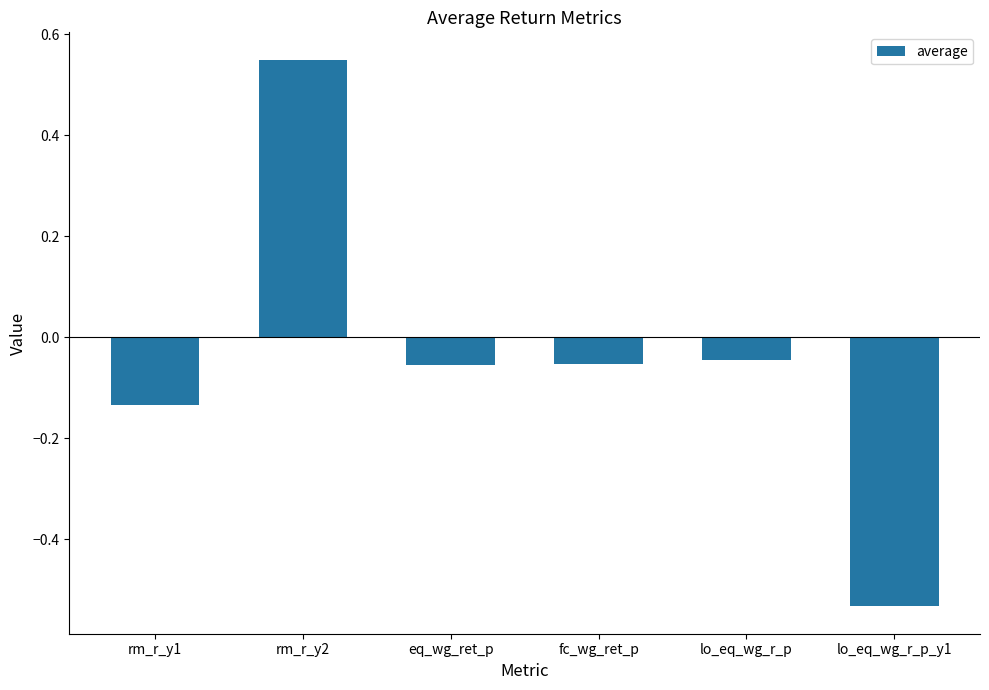

Where does the data first go above 0?

rm_r_y2